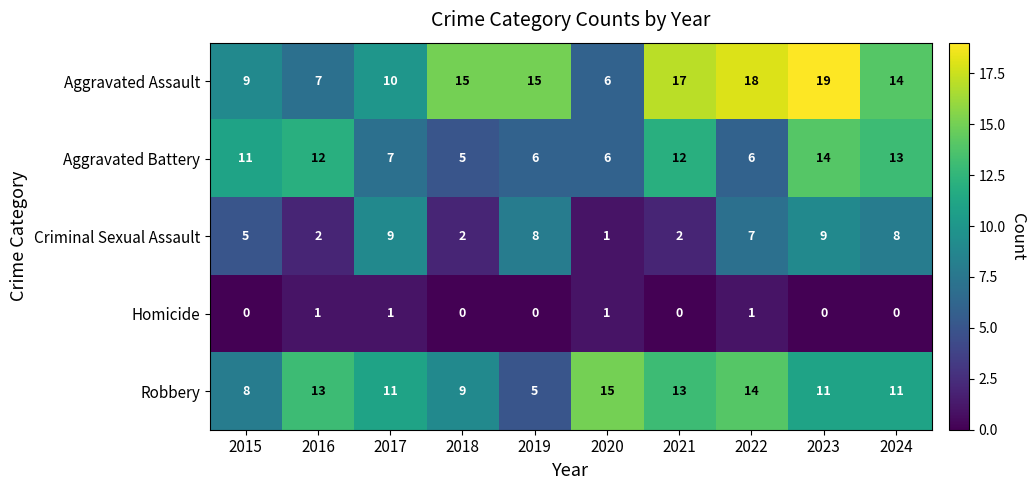

How many Aggravated Battery values are between 6 and 12?

7